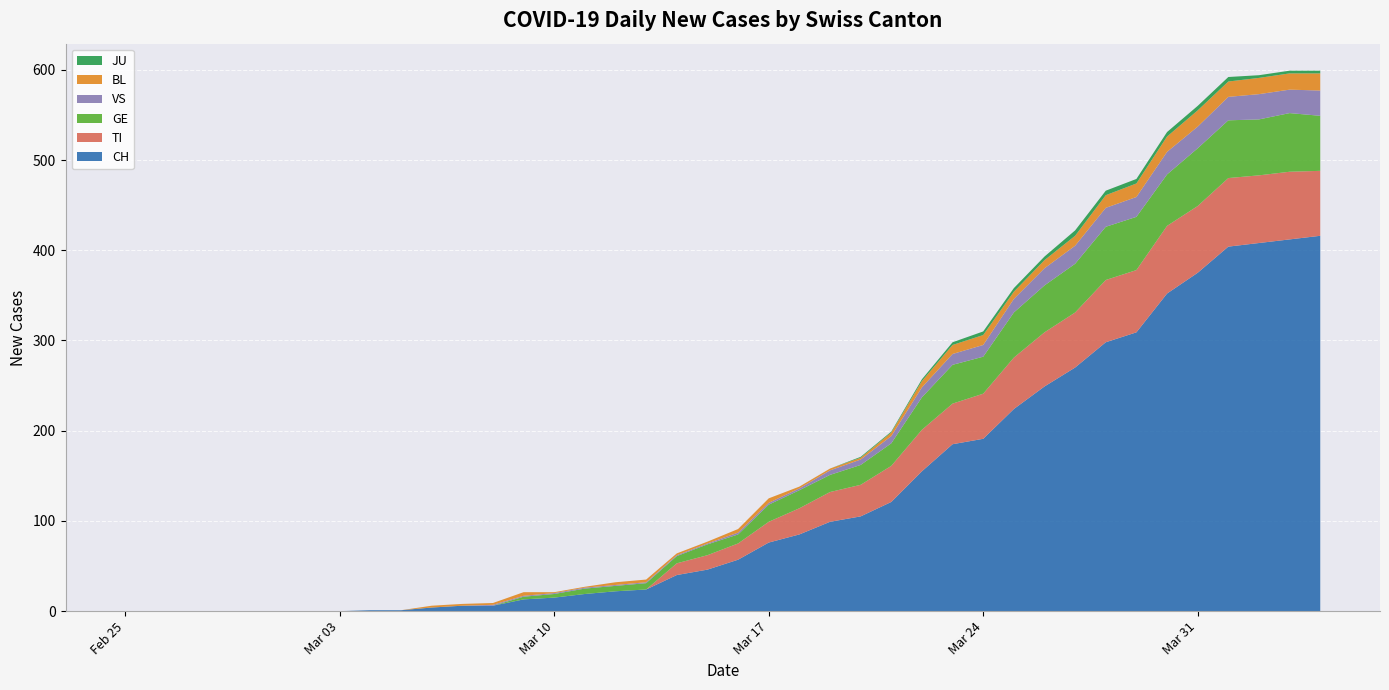

Reading left to right, list all the values displayed in this chart.

CH: 0	0	0	0	0	0	0	0	1	1	4	6	6	13	15	19	22	24	40	46	57	76	85	99	105	121	155	185	191	224	249	270	298	309	352	375	404	408	412	416
TI: 0	0	0	0	0	0	0	0	0	0	0	0	0	0	0	0	0	0	13	16	18	23	29	33	35	40	46	45	50	57	60	61	69	69	75	74	76	75	75	72
GE: 0	0	0	0	0	0	0	0	0	0	0	0	0	3	4	6	6	7	8	12	10	19	20	19	22	25	36	43	41	50	52	54	59	59	57	64	64	62	65	61
VS: 0	0	0	0	0	0	0	0	0	0	0	0	1	1	1	1	1	1	1	1	2	2	2	5	6	8	11	12	13	15	19	20	21	22	25	24	26	28	26	28
BL: 0	0	0	0	0	0	0	0	0	0	2	2	2	4	1	1	3	3	2	2	4	5	2	2	2	4	7	10	11	8	9	11	14	15	17	18	17	18	18	19
JU: 0	0	0	0	0	0	0	0	0	0	0	0	0	0	0	0	0	0	0	0	0	0	0	0	1	1	2	3	4	4	4	6	5	5	5	5	5	3	3	3